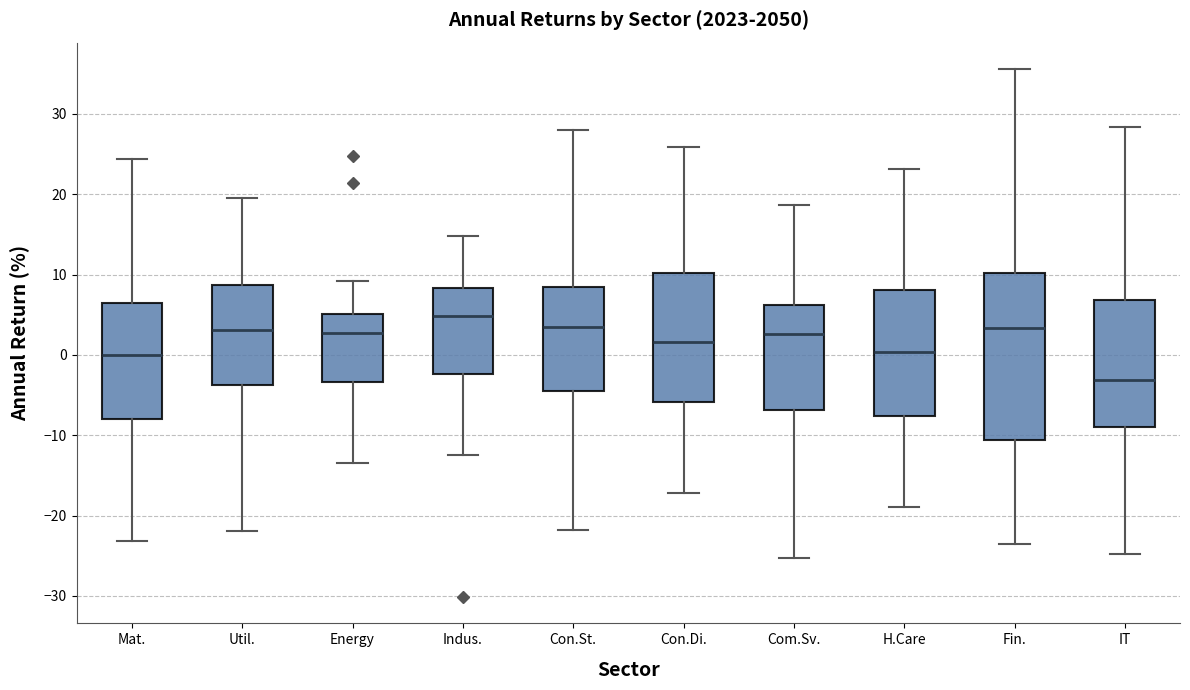

Reading left to right, read every box against the y-axis: the position of its median line, the range the box covers, and the ends of its whiskers. The values are not printed on the chart, so give them approximately, as read against the axis.

Mat.: median 0, box -8 to 7, whiskers -23 to 24
Util.: median 3, box -4 to 9, whiskers -22 to 20
Energy: median 3, box -3 to 5, whiskers -14 to 9
Indus.: median 5, box -2 to 8, whiskers -12 to 15
Con.St.: median 3, box -5 to 8, whiskers -22 to 28
Con.Di.: median 2, box -6 to 10, whiskers -17 to 26
Com.Sv.: median 3, box -7 to 6, whiskers -25 to 19
H.Care: median 0, box -8 to 8, whiskers -19 to 23
Fin.: median 3, box -11 to 10, whiskers -23 to 36
IT: median -3, box -9 to 7, whiskers -25 to 28